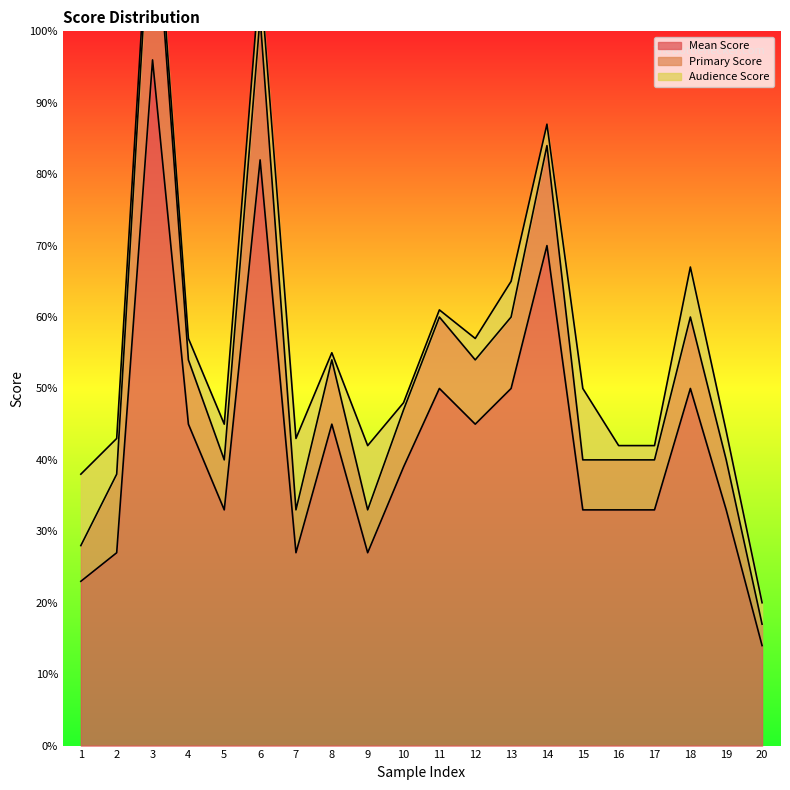

At which label does Mean Score reach its minimum?

20